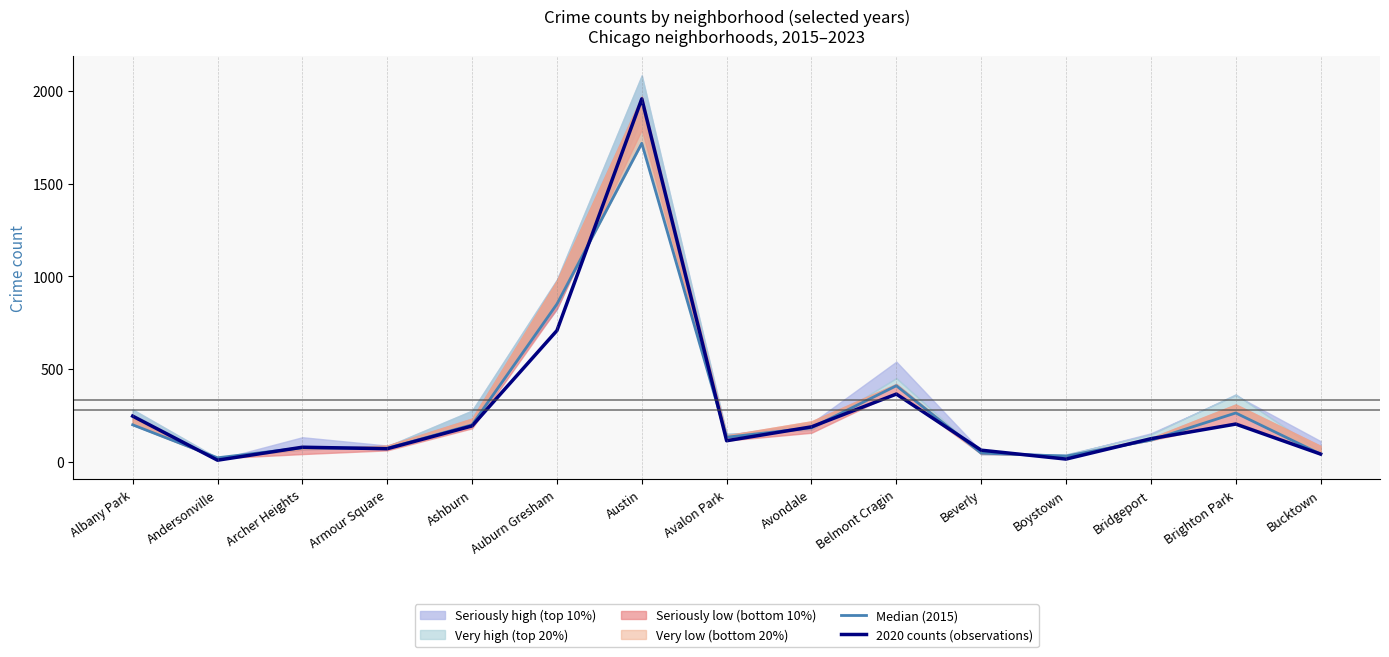

True or false: 2020 counts (observations) has a value of 113 at Avalon Park.

True